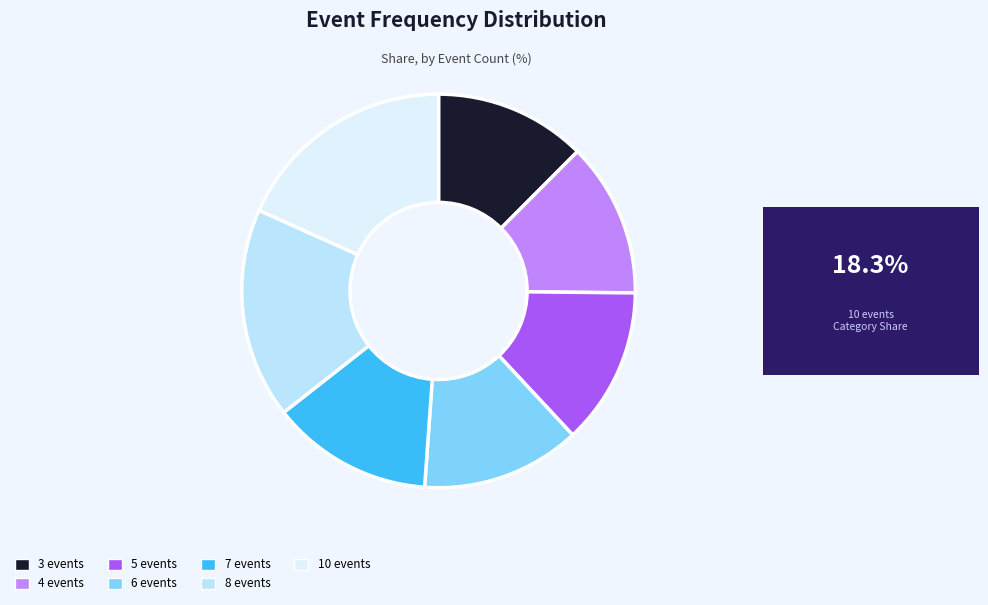

Does 10 events account for over 50% of the chart?

No